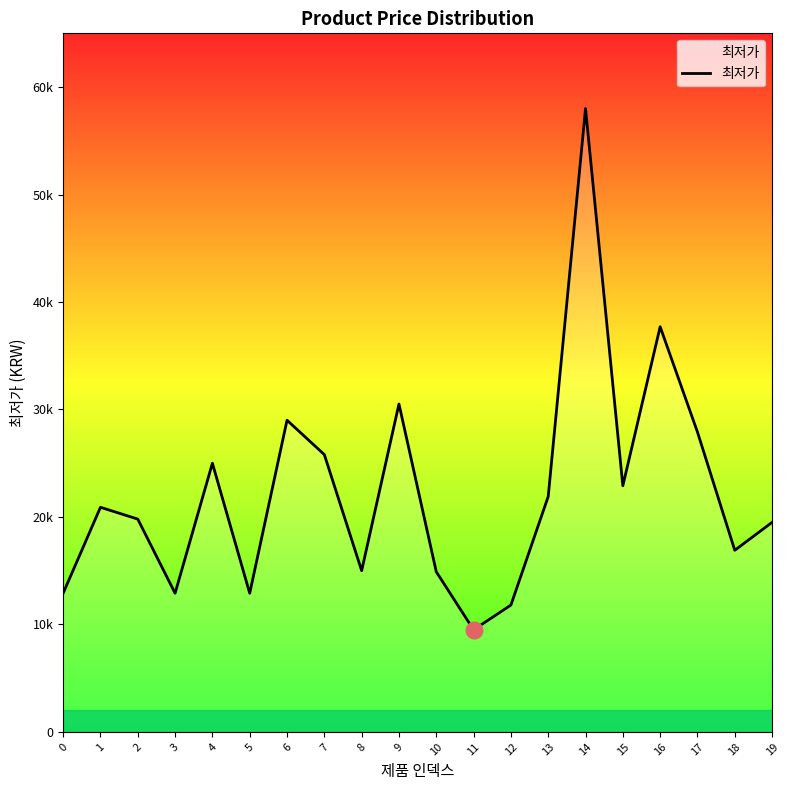

True or false: the data has more than 1 interior local peaks.

True